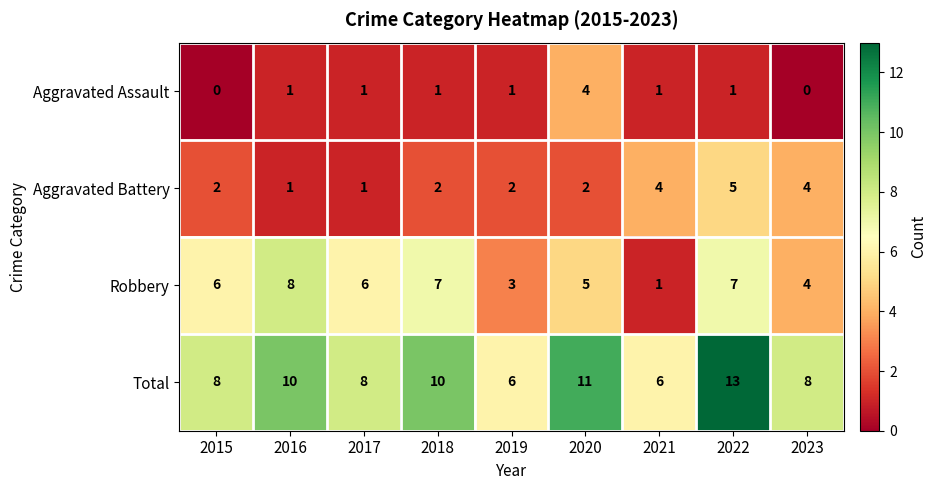

What is the total value across all series at 2022?

26